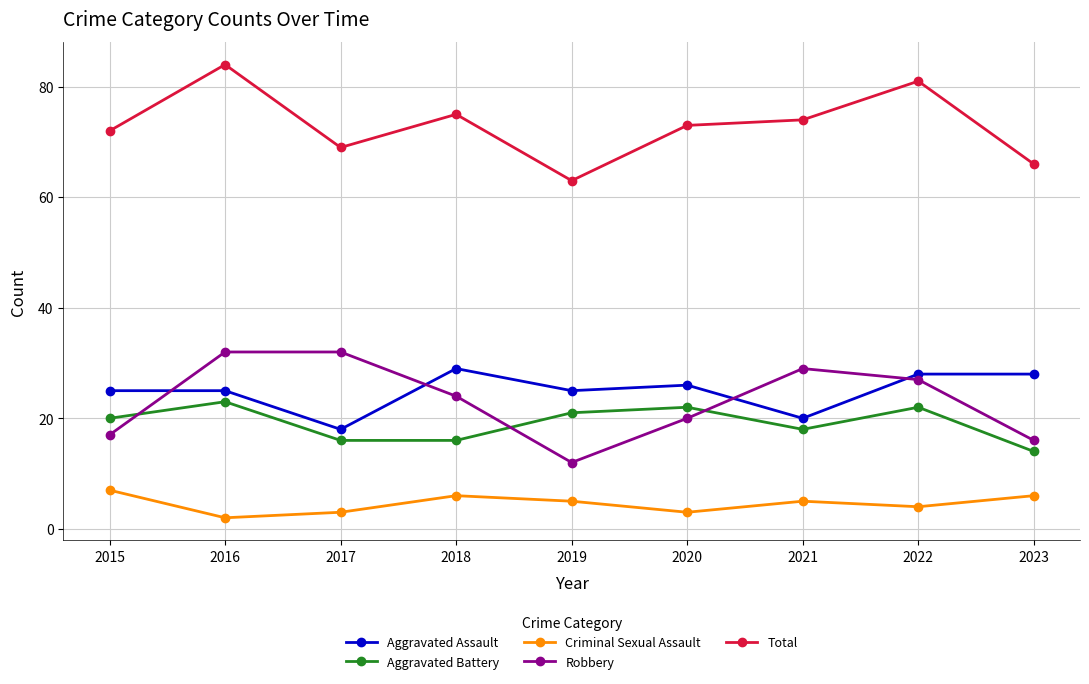

Is it true that Criminal Sexual Assault equals 5 at 2019?

True